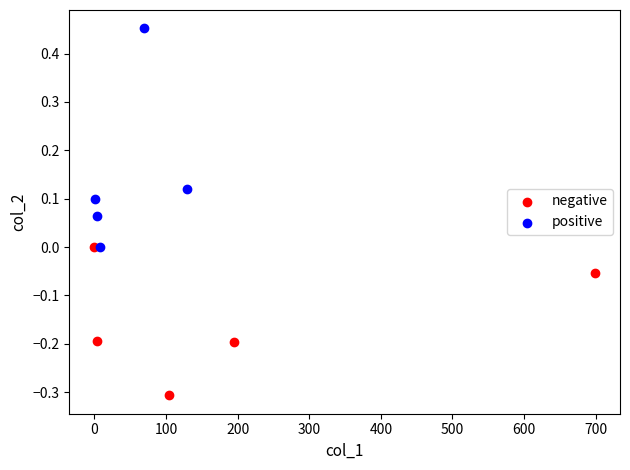

Which series has the largest Y range (max minus min)?

positive